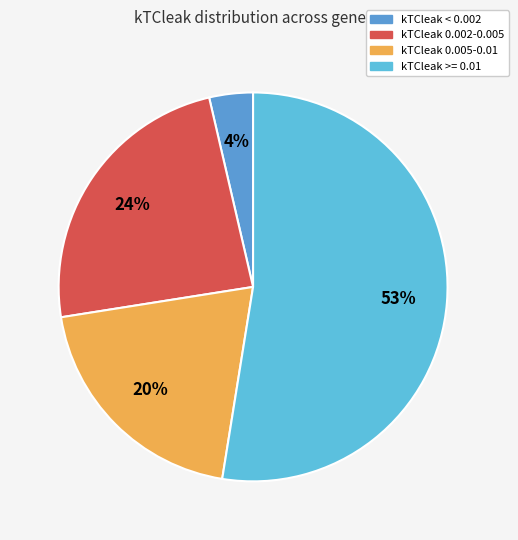

Is there a majority slice in this chart?

Yes